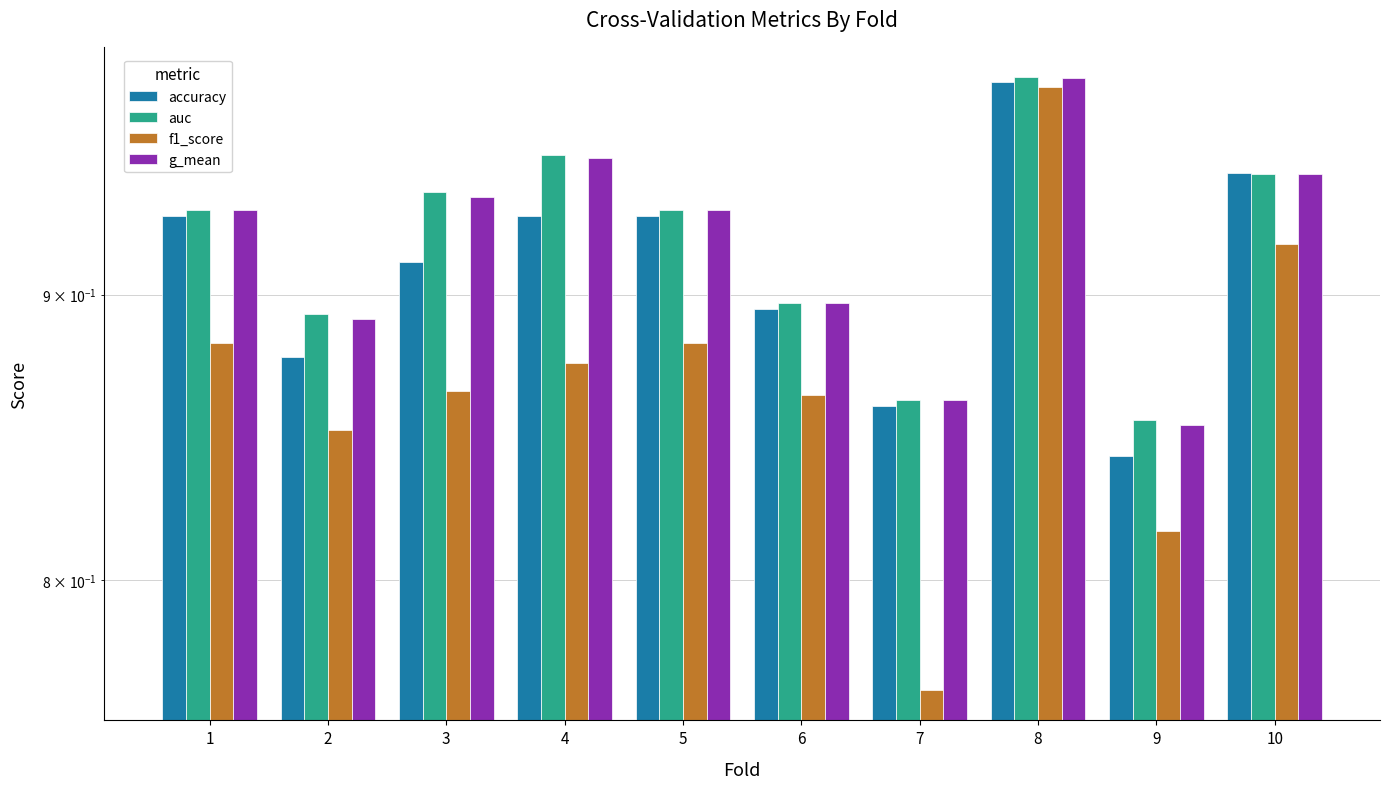

Which has a higher value, 4 or 10?

10